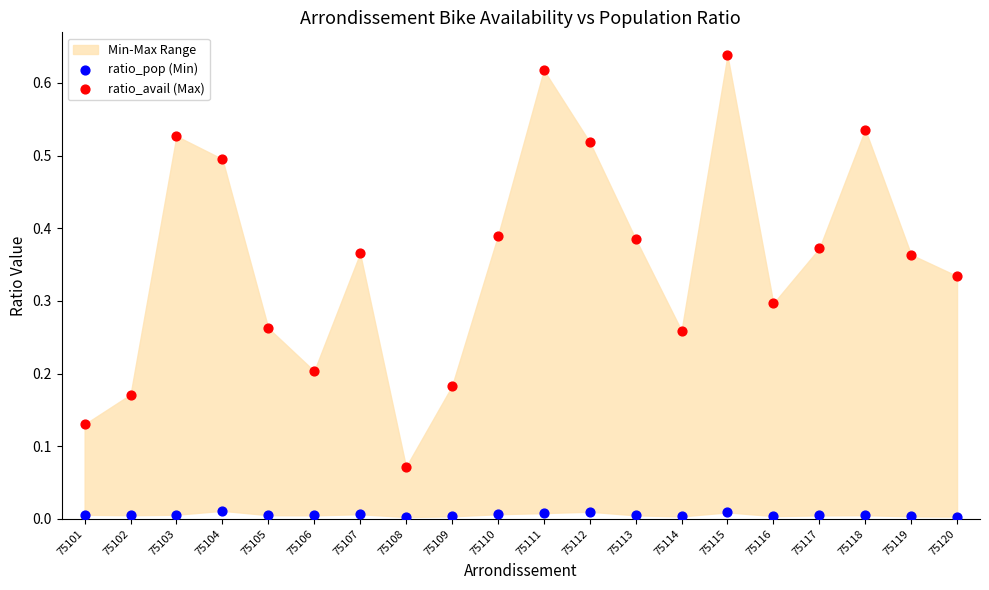

Which series reaches the minimum Y coordinate?

ratio_pop (Min)